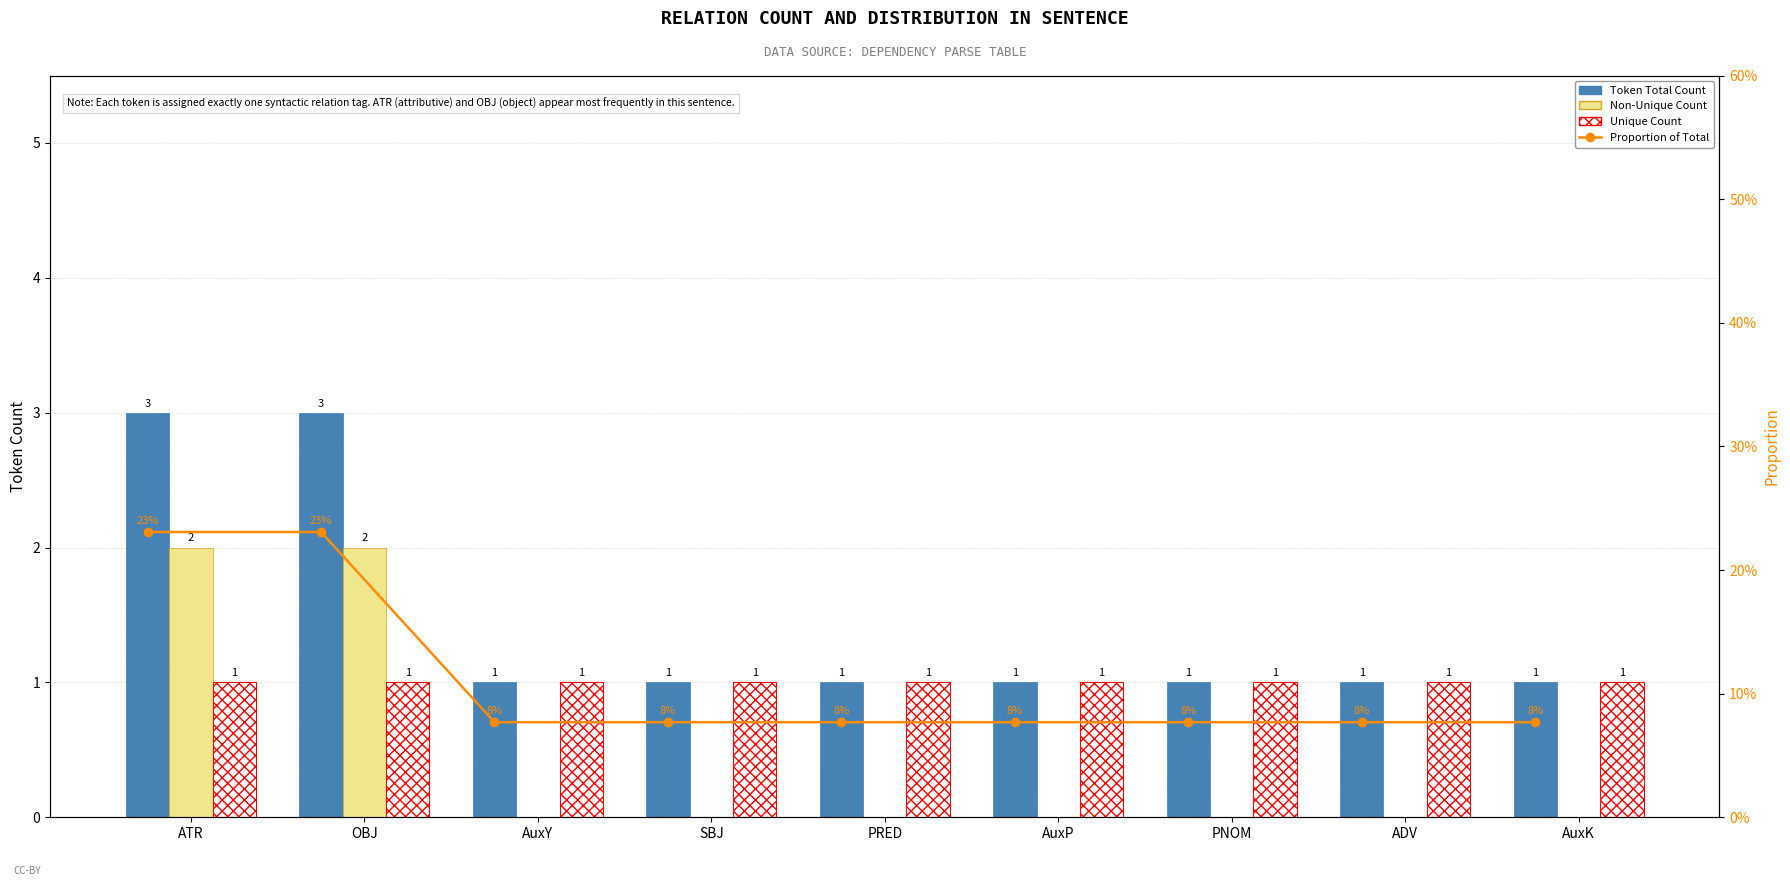

Where is Non-Unique Count nearest to the value 1?

ATR